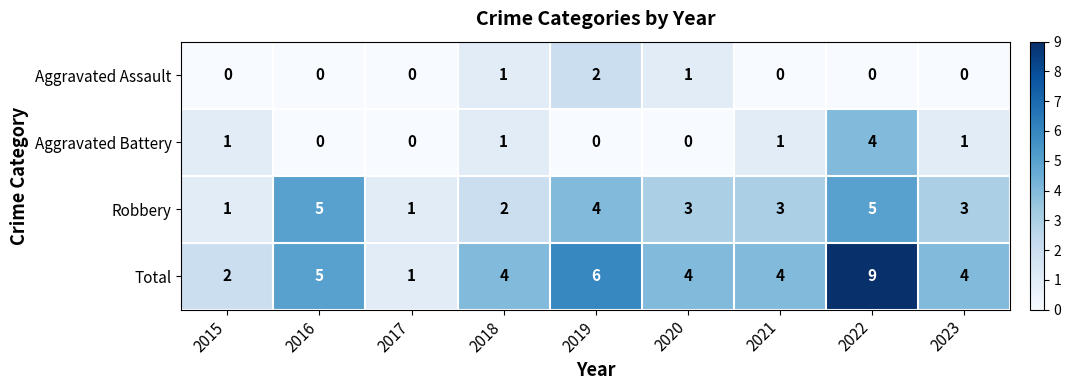

What is the difference between the second highest and second lowest values in the Robbery series?

4